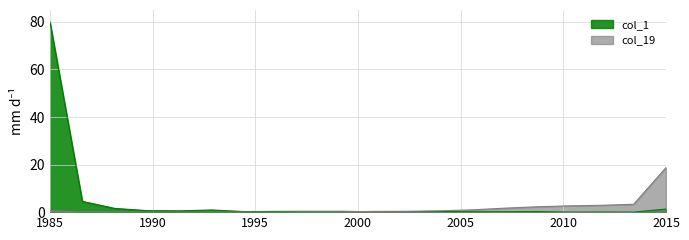

After their last crossing, which series has the higher values: col_1 or col_19?

col_19